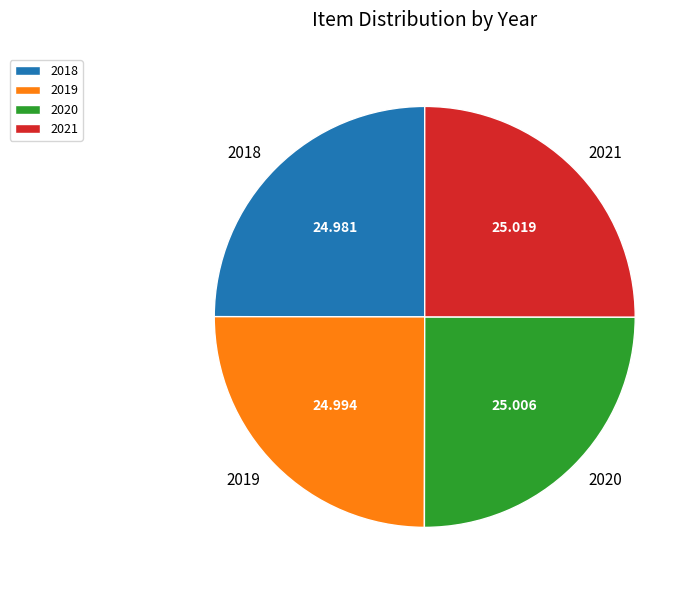

Is there any slice that represents more than half of the pie?

No